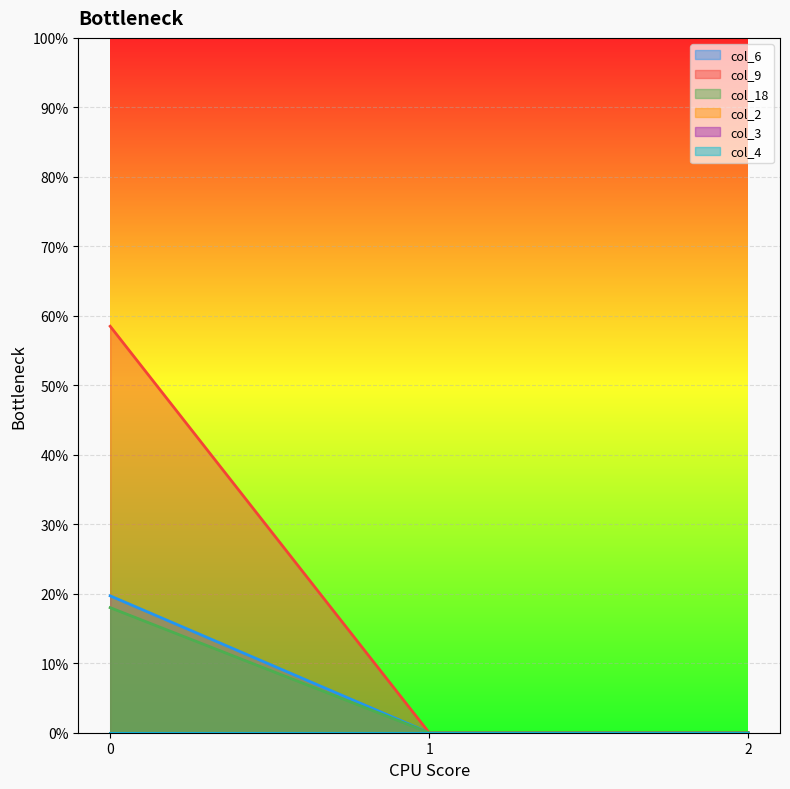

Count the col_18 values in the range 0 to 18.

3